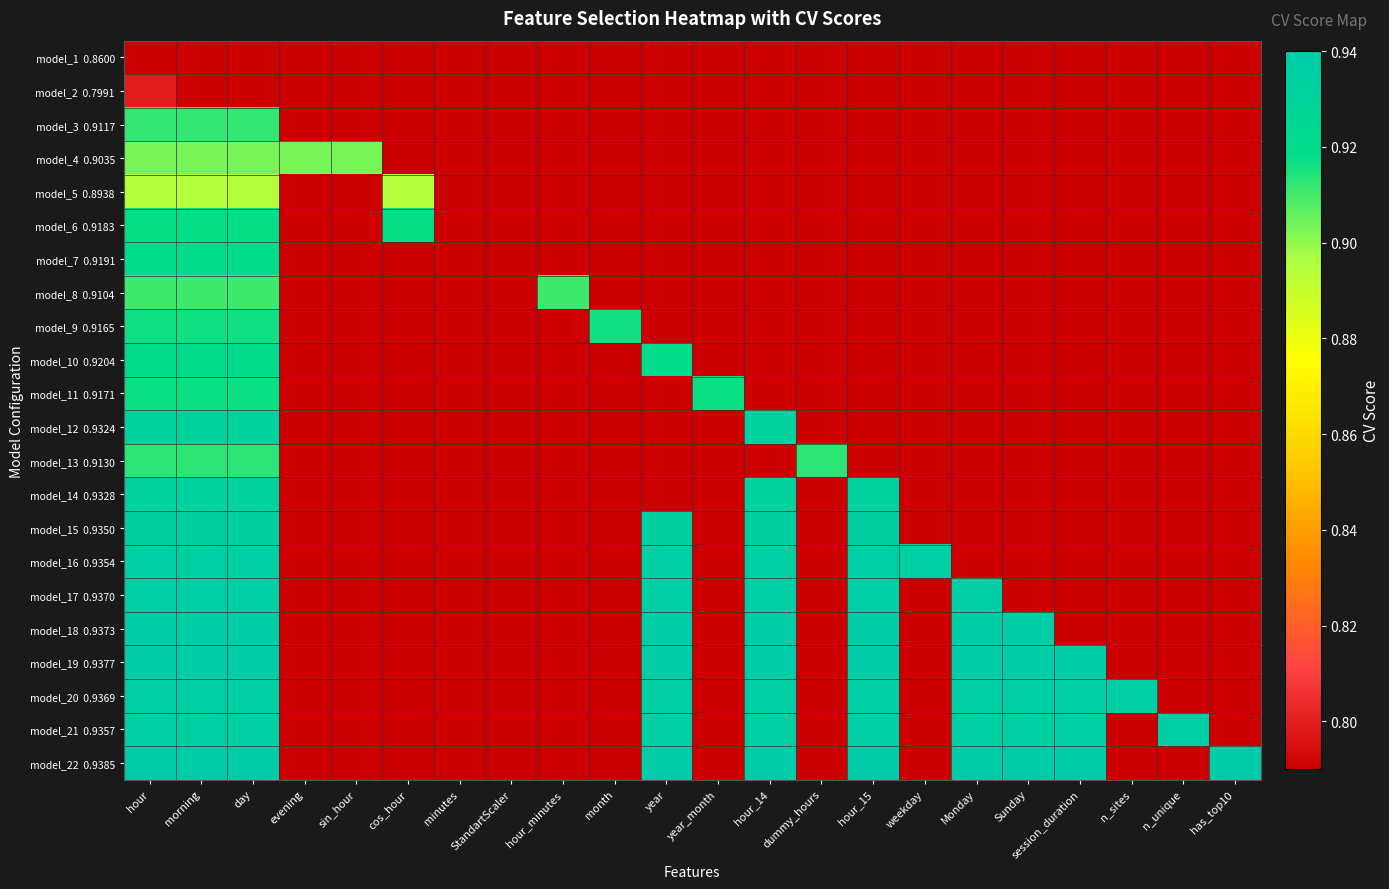

At which label is model_21 0.9357 closest to 0?

hour